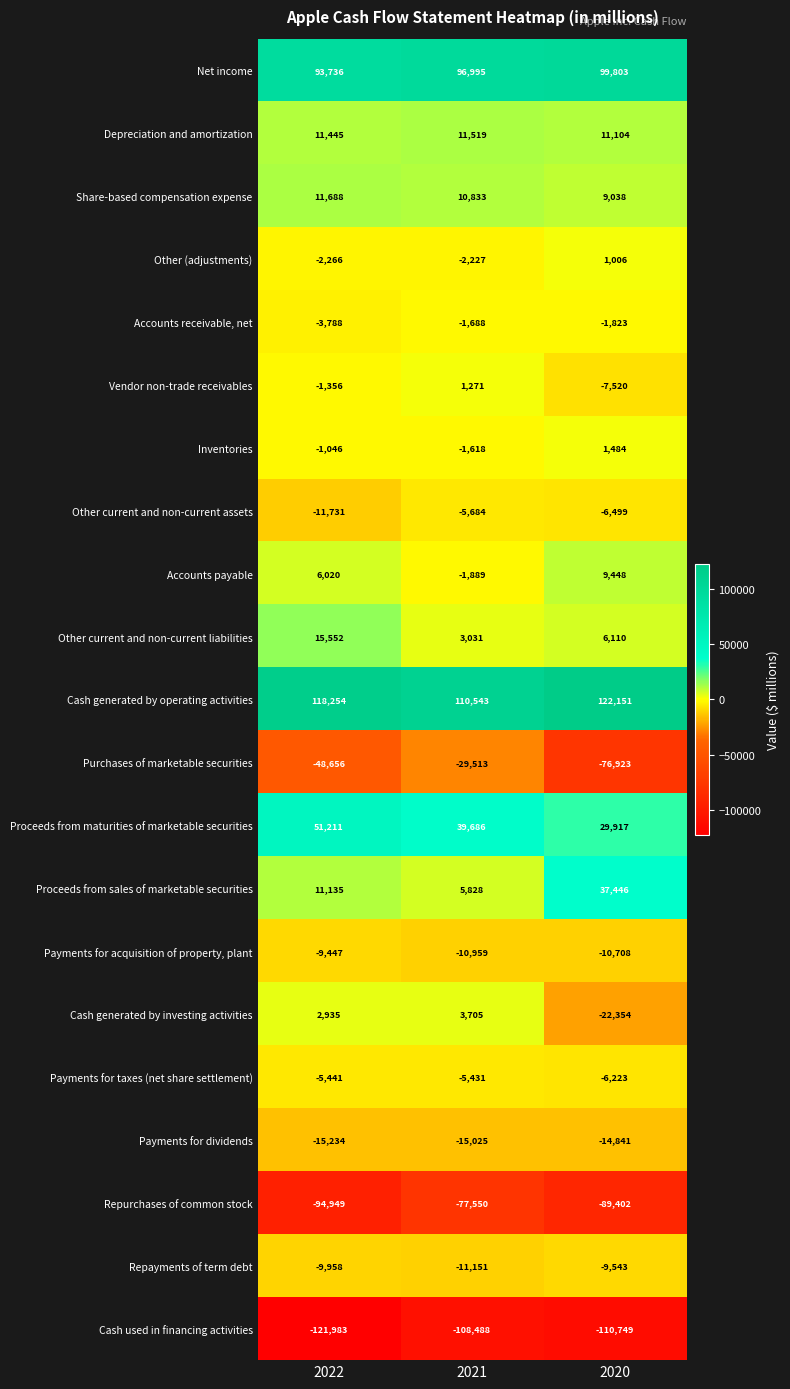

At which category is the sum across all series the highest?

2021